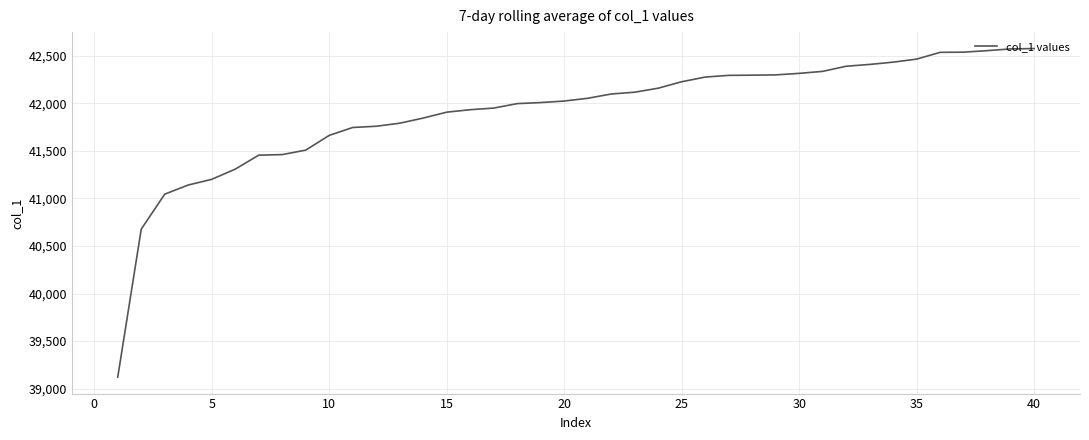

What is the difference between the maximum and minimum values?

3455